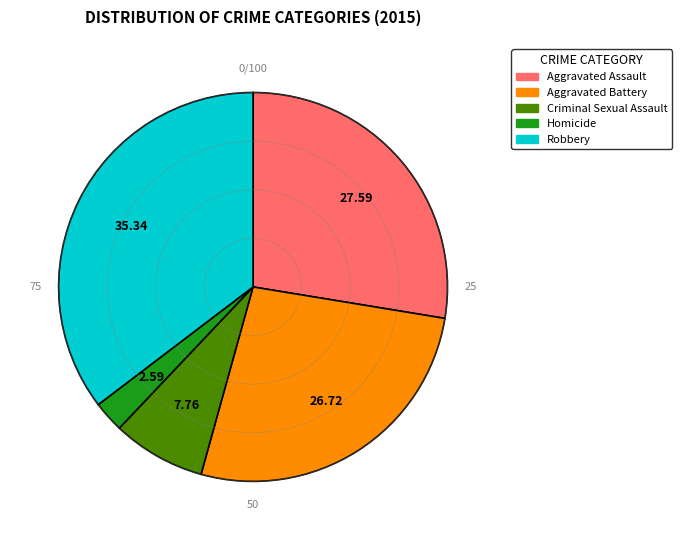

Which has a higher value, Aggravated Assault or Robbery?

Robbery